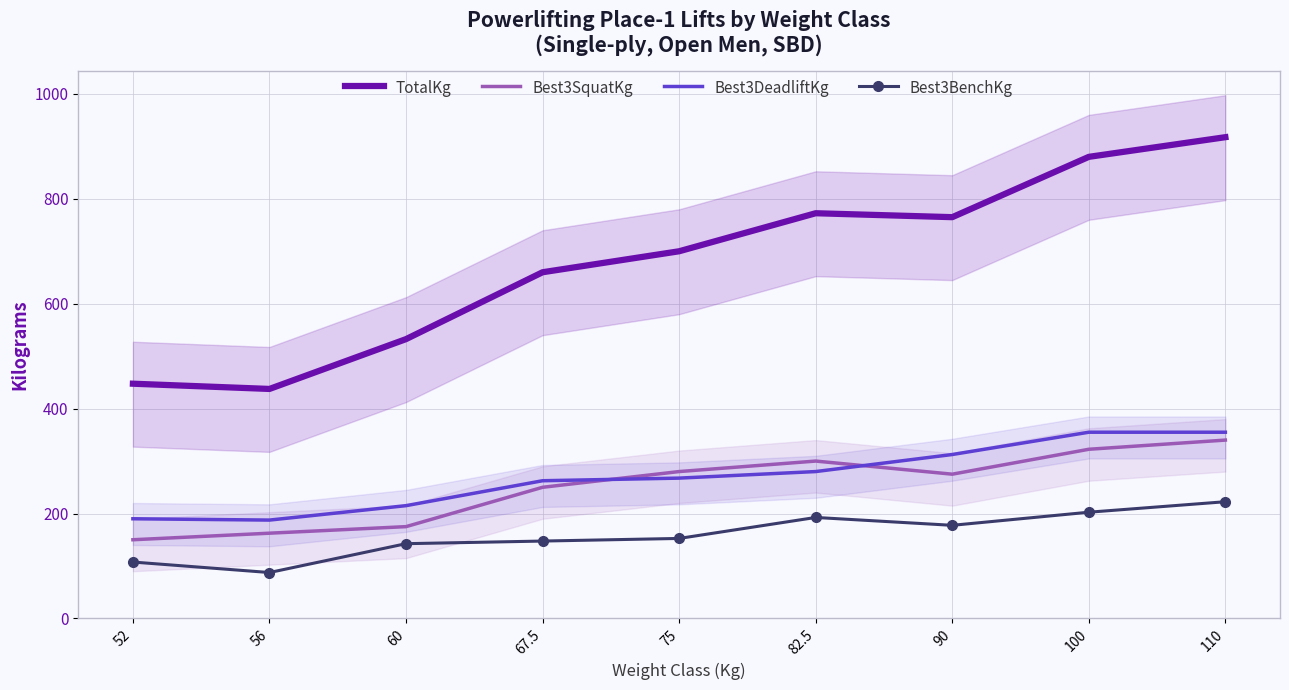

What is the minimum value shown in the chart?

87.5